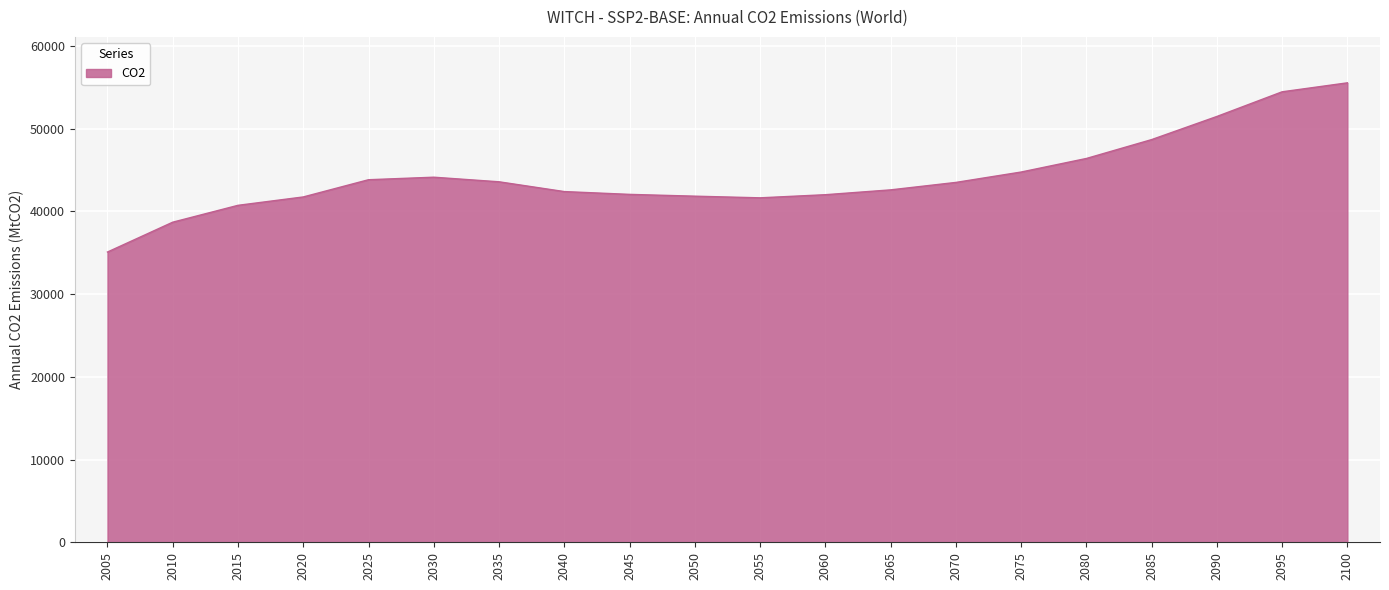

What is the difference between the values at 2100 and 2055?

13903.5